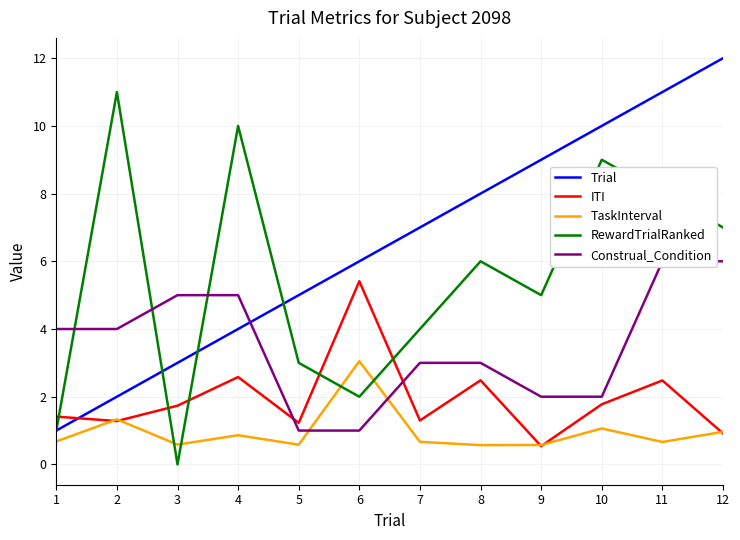

True or false: TaskInterval and Trial cross at least once.

False